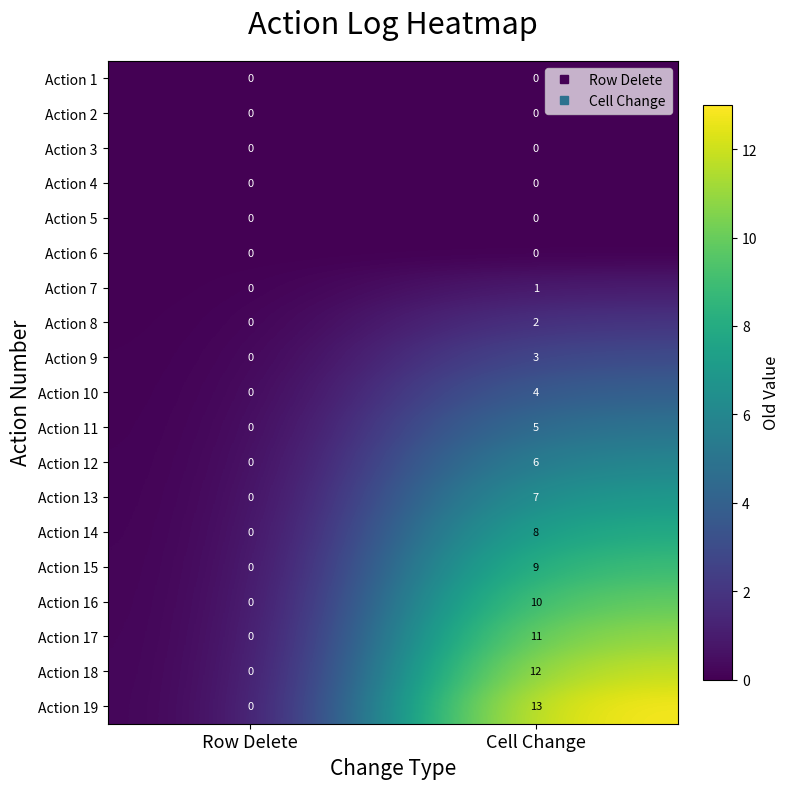

What is the sum of all Action 16 values?

10